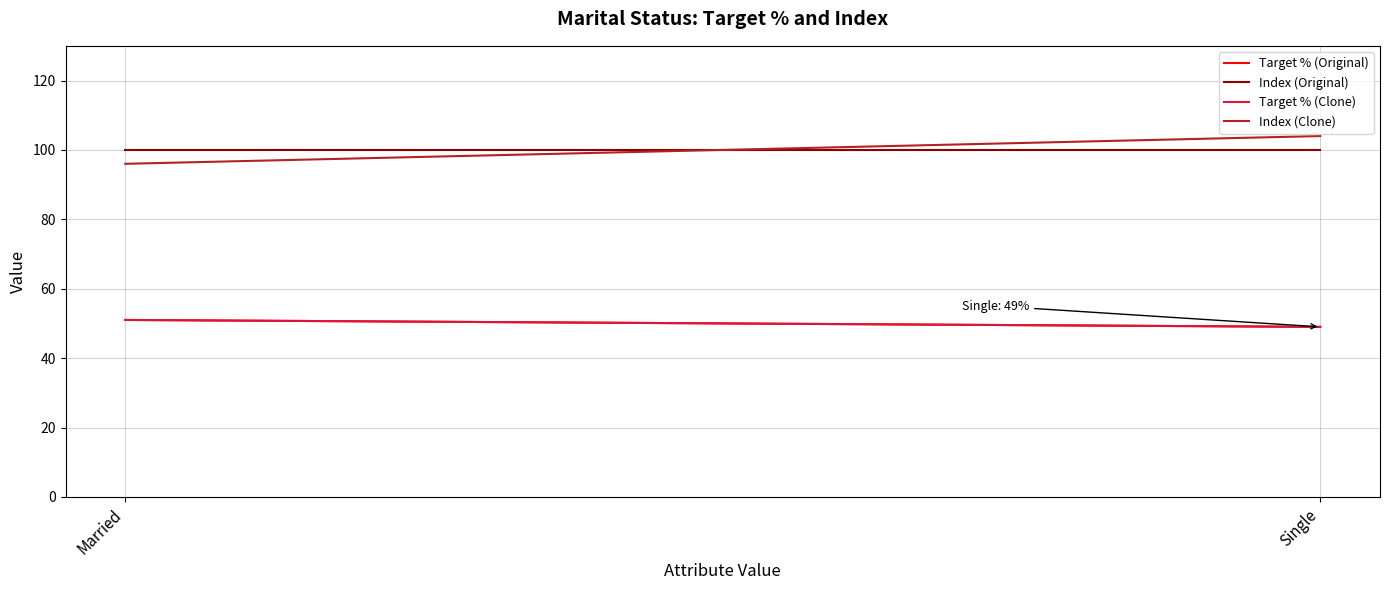

The value of Index (Original) at Single is 100. True or false?

True